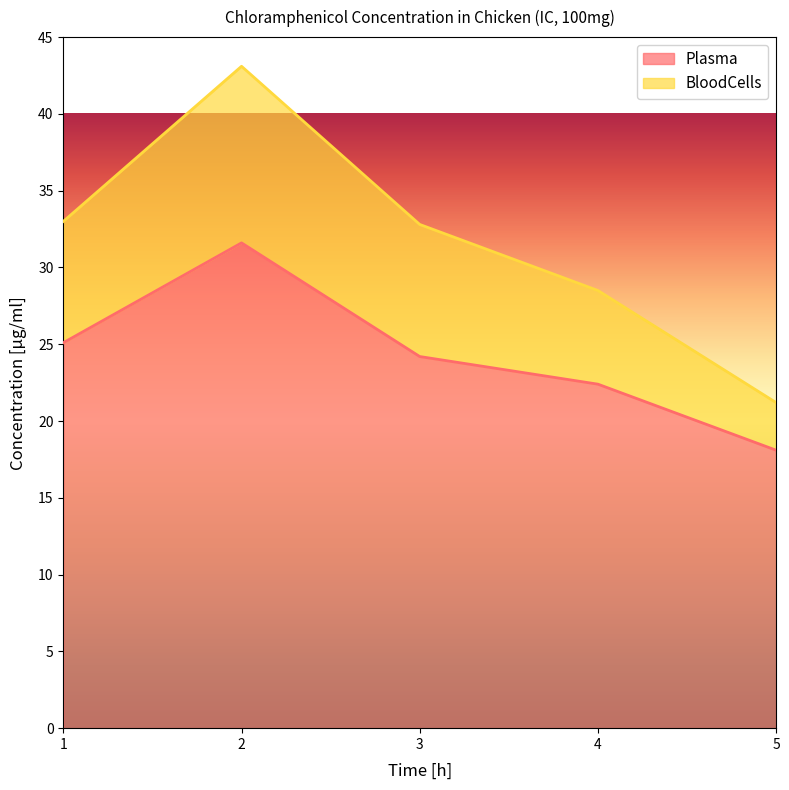

At which category is the sum across all series the highest?

2